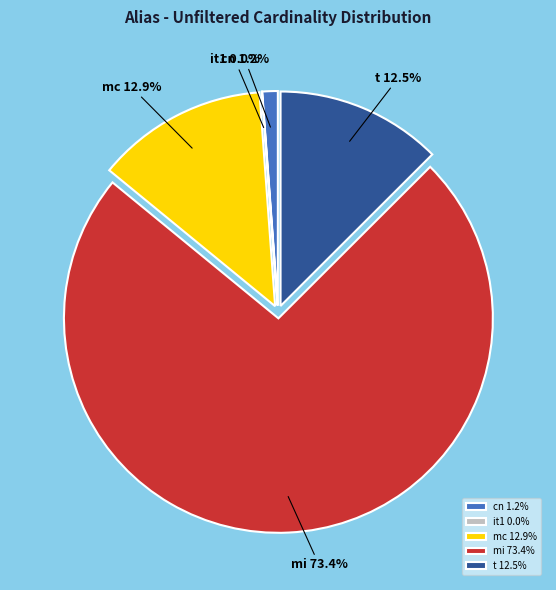

Is it true that mc is 13% of the pie?

True